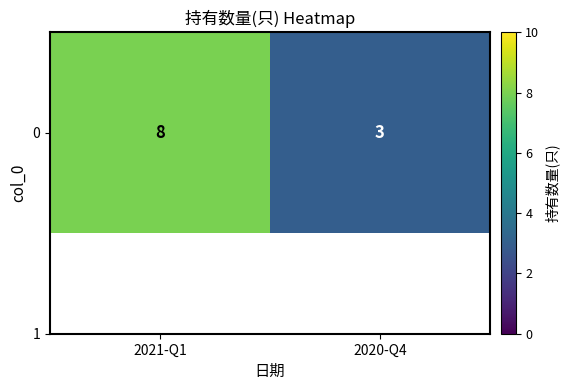

List the labels in order of value, smallest first.

2020-Q4, 2021-Q1